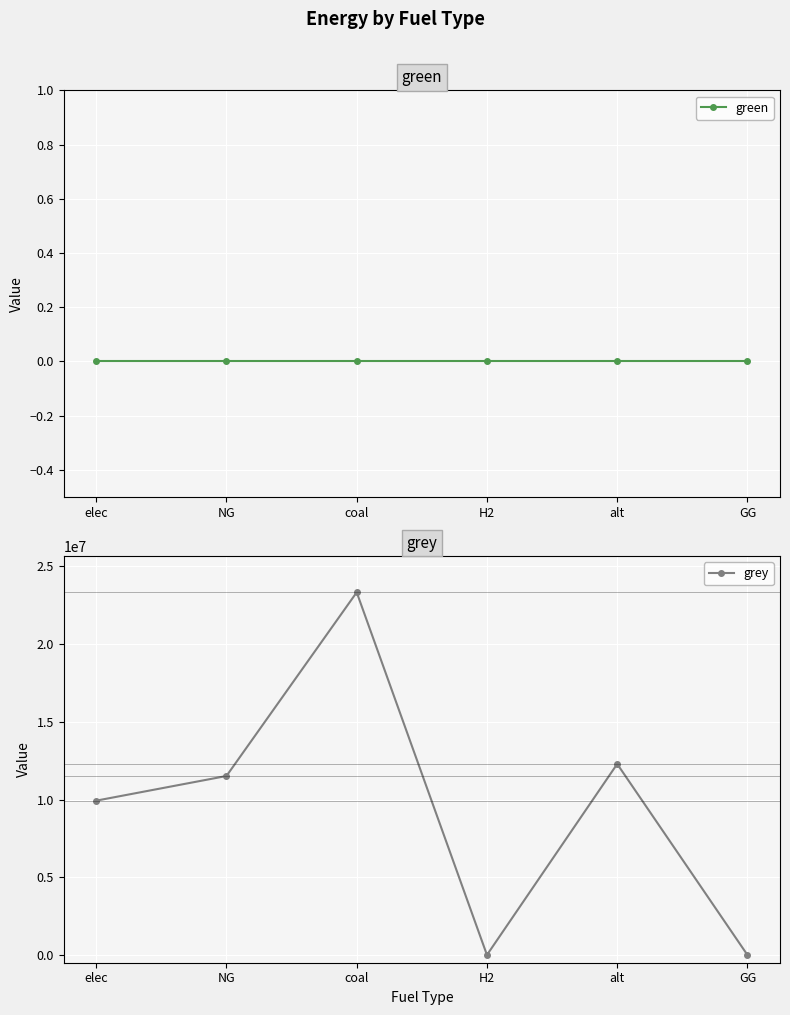

What is the label of the 6th point from the right?

elec